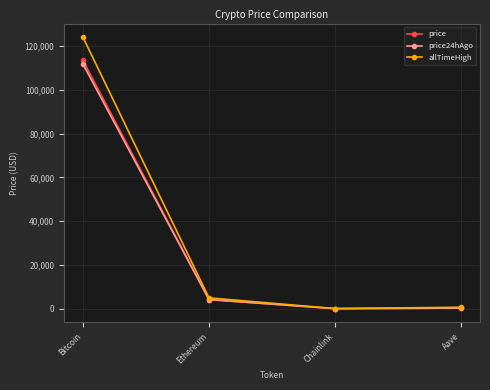

What is the spread (max minus min) of values at Bitcoin?

12296.0